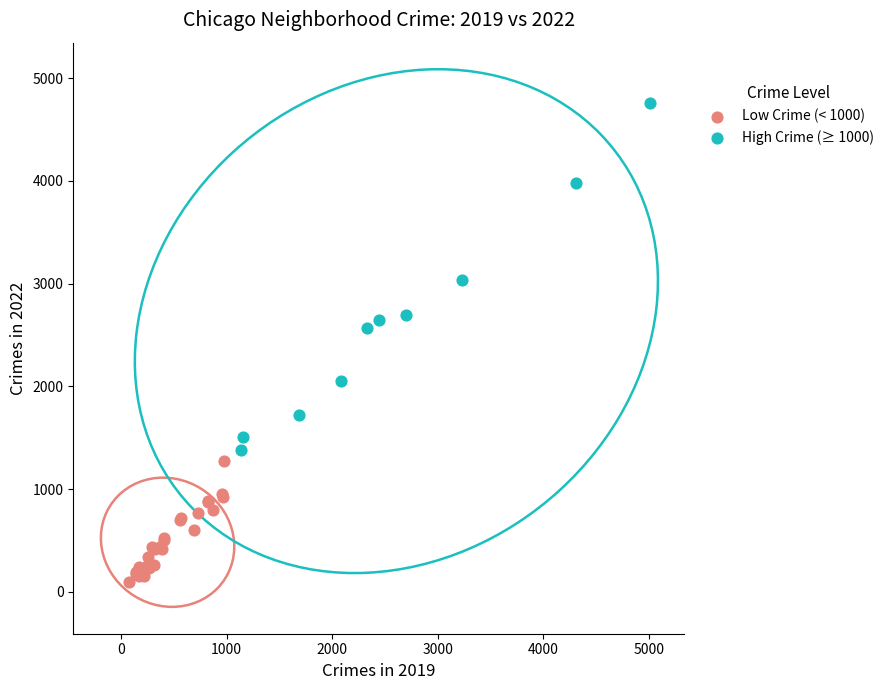

Which series has the widest spread of Y values?

High Crime (≥ 1000)